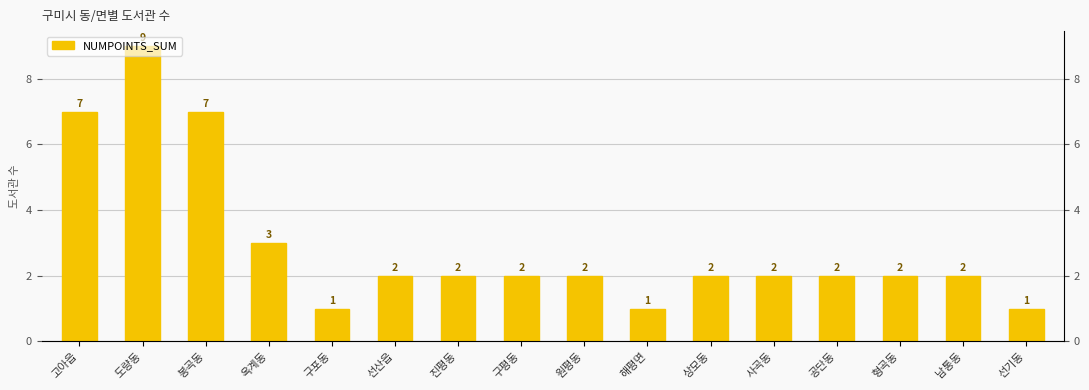

At which label does the data first exceed 2?

고아읍